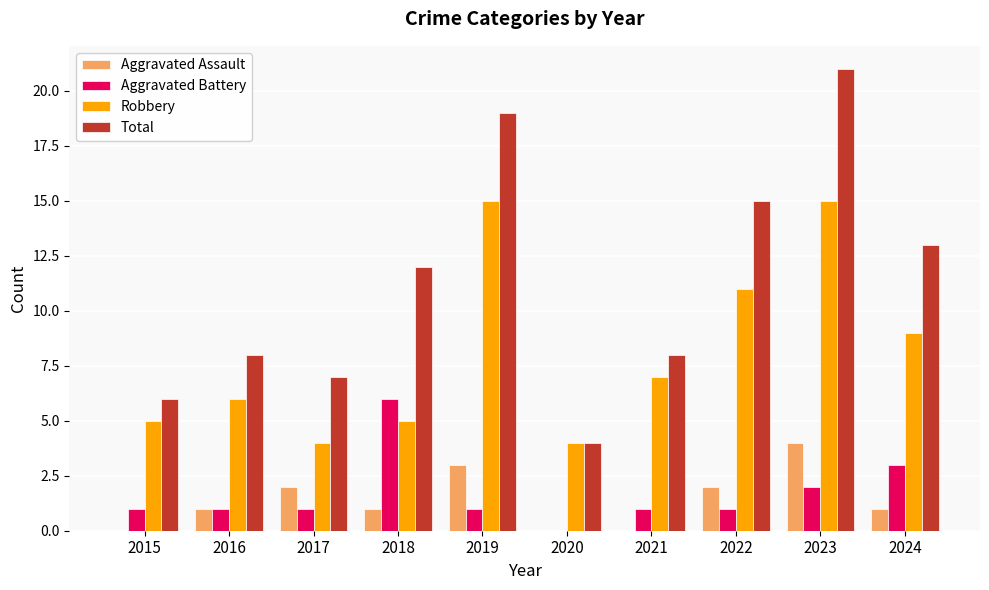

What is the maximum value for Aggravated Assault?

4